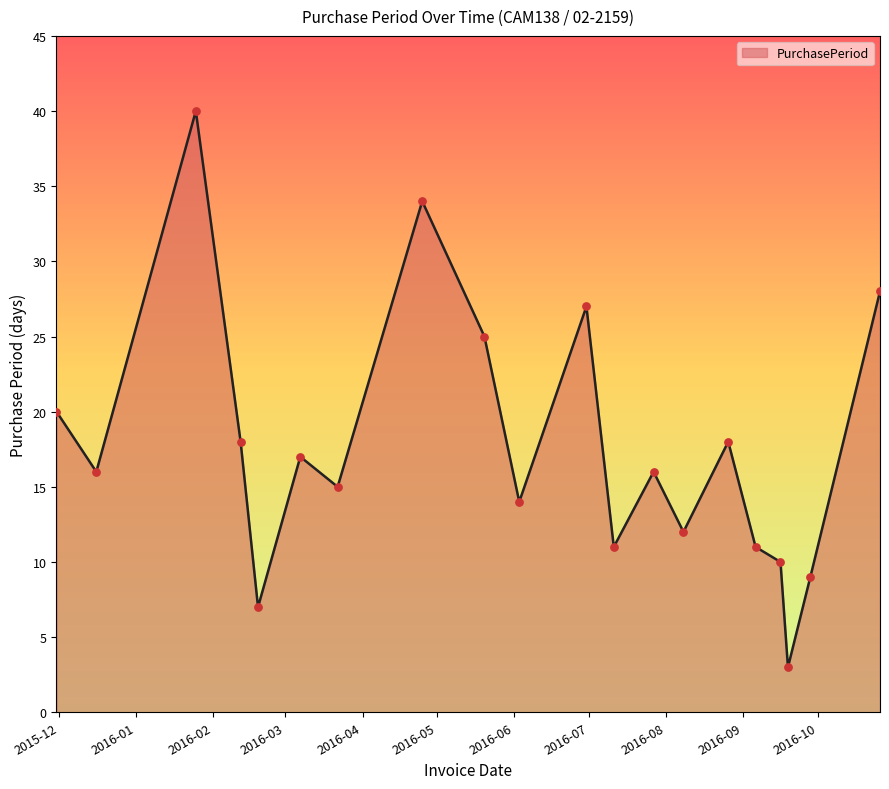

What is the smallest value displayed?

3